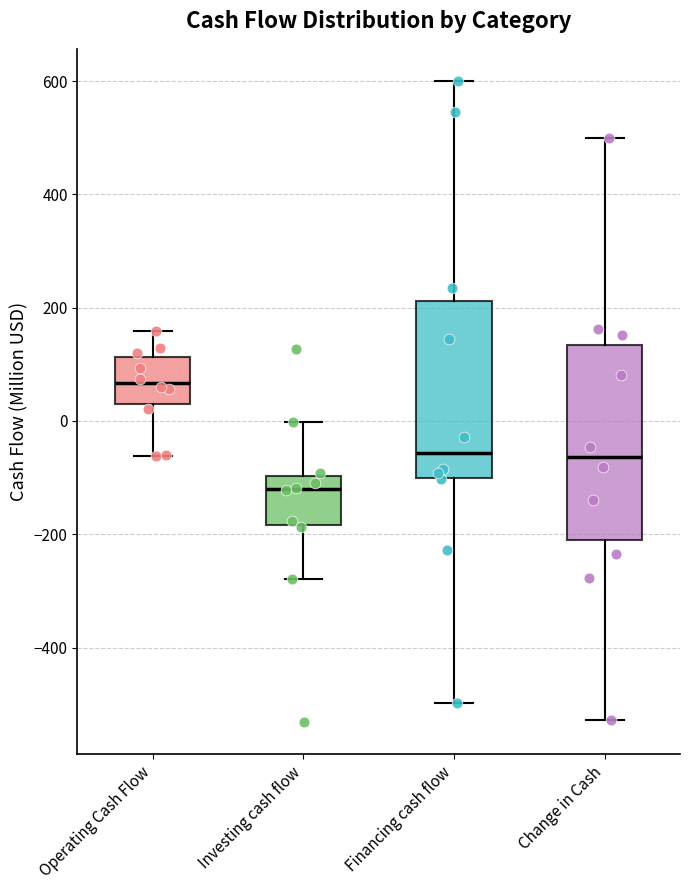

Where does the upper whisker of the box for Change in Cash end on the y-axis? The values are not printed on the chart, so give them approximately, as read against the axis.

500